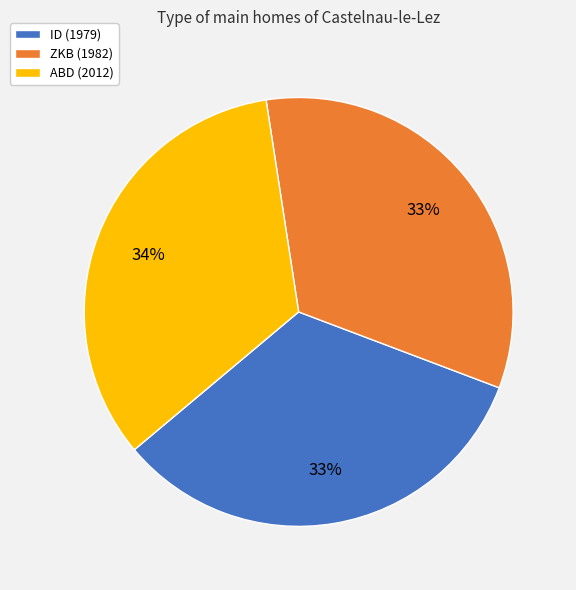

The ID slice represents 33% of the pie. True or false?

True